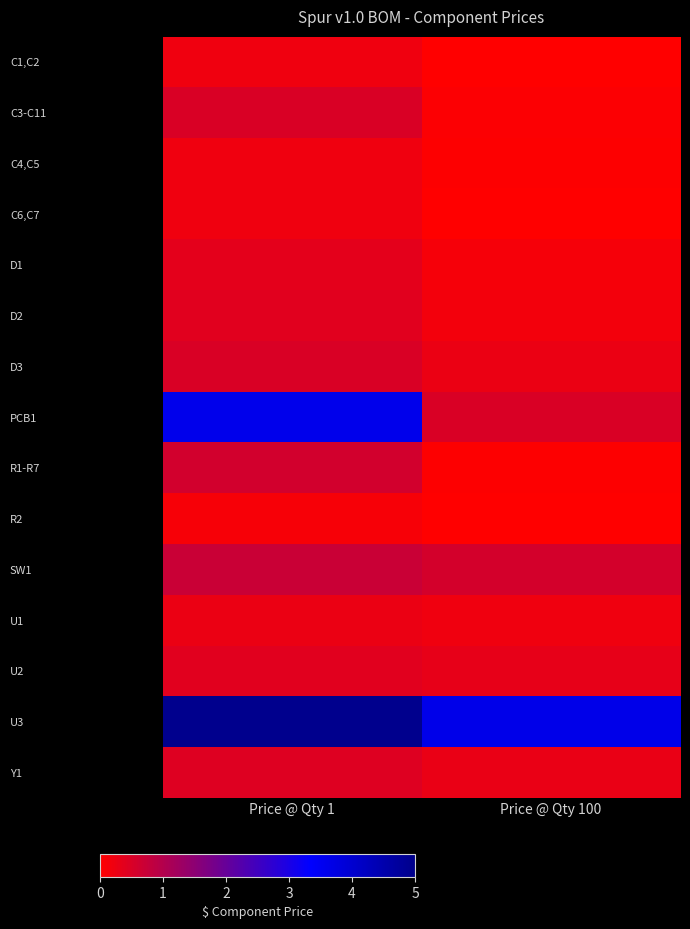

Reading left to right, list all the values displayed in this chart.

C1,C2: Price @ Qty 1=0.2	Price @ Qty 100=0.0
C3-C11: Price @ Qty 1=0.5	Price @ Qty 100=0.0
C4,C5: Price @ Qty 1=0.2	Price @ Qty 100=0.0
C6,C7: Price @ Qty 1=0.2	Price @ Qty 100=0.0
D1: Price @ Qty 1=0.4	Price @ Qty 100=0.1
D2: Price @ Qty 1=0.4	Price @ Qty 100=0.2
D3: Price @ Qty 1=0.5	Price @ Qty 100=0.3
PCB1: Price @ Qty 1=3.6	Price @ Qty 100=0.5
R1-R7: Price @ Qty 1=0.6	Price @ Qty 100=0.0
R2: Price @ Qty 1=0.1	Price @ Qty 100=0.0
SW1: Price @ Qty 1=0.7	Price @ Qty 100=0.6
U1: Price @ Qty 1=0.3	Price @ Qty 100=0.2
U2: Price @ Qty 1=0.4	Price @ Qty 100=0.3
U3: Price @ Qty 1=5.0	Price @ Qty 100=3.6
Y1: Price @ Qty 1=0.4	Price @ Qty 100=0.3